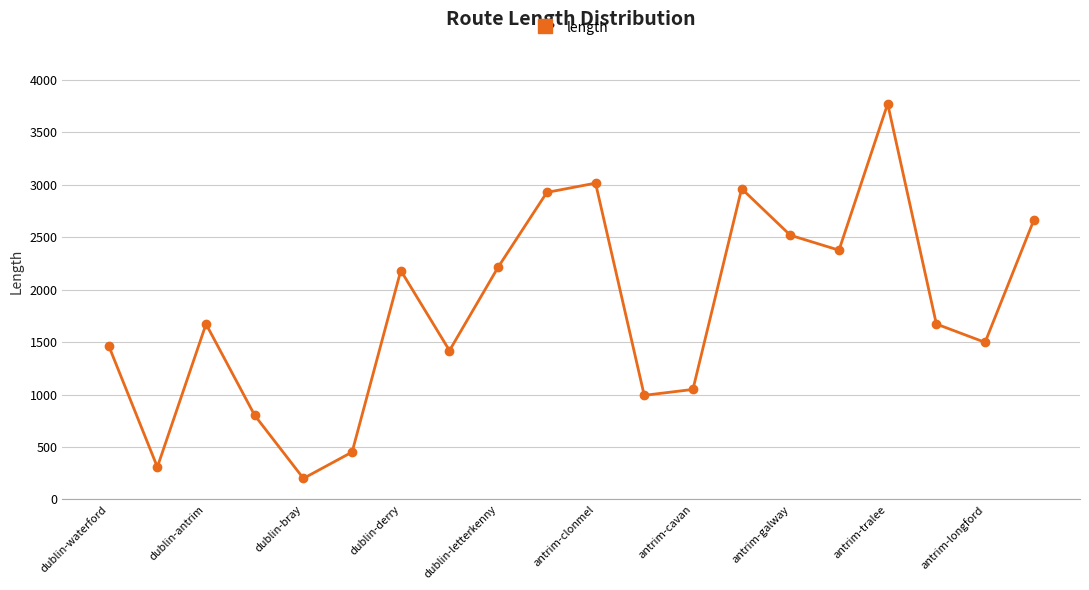

How many points are higher than both their immediate neighbors (excluding endpoints)?

5